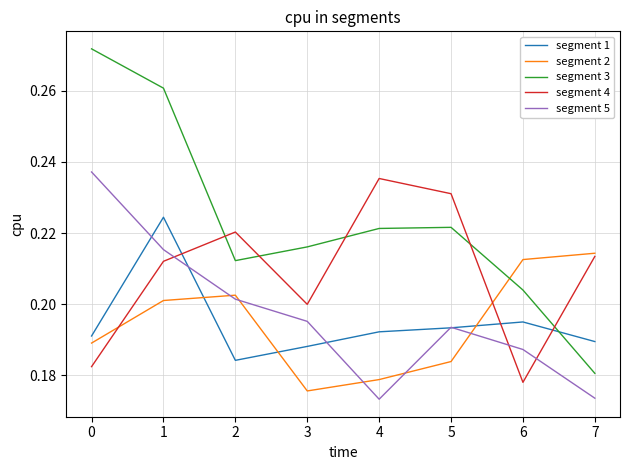

At which label does segment 4 reach its peak?

4